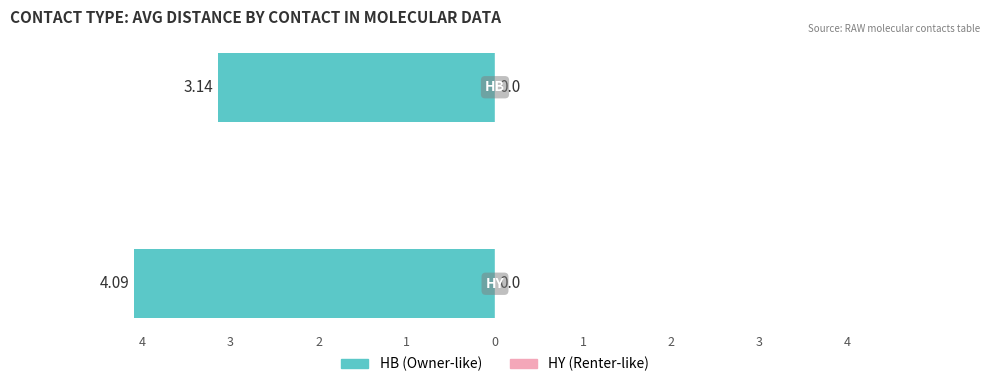

Count the number of categories in the chart.

2